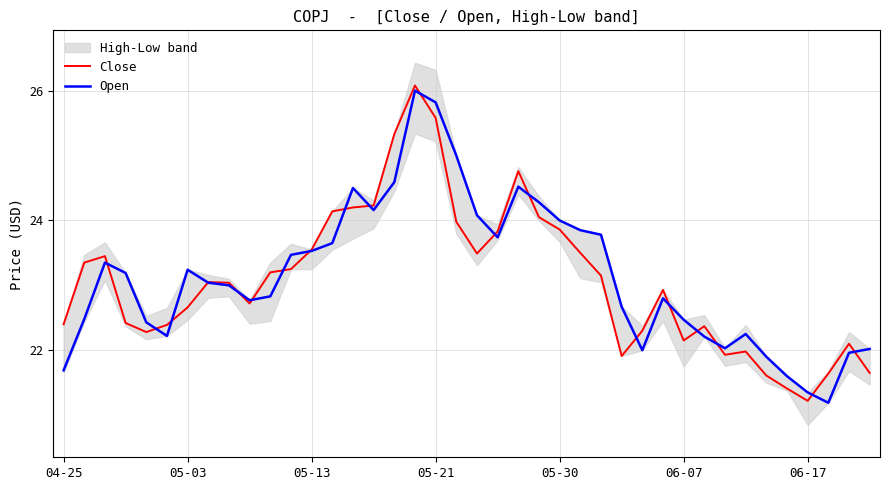

How many data points in Close are above 23?

21